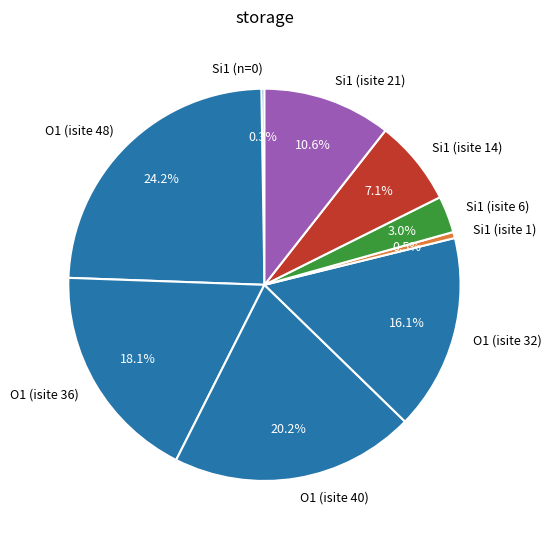

What percentage is NOT represented by O1 (isite 40)?

79.8%